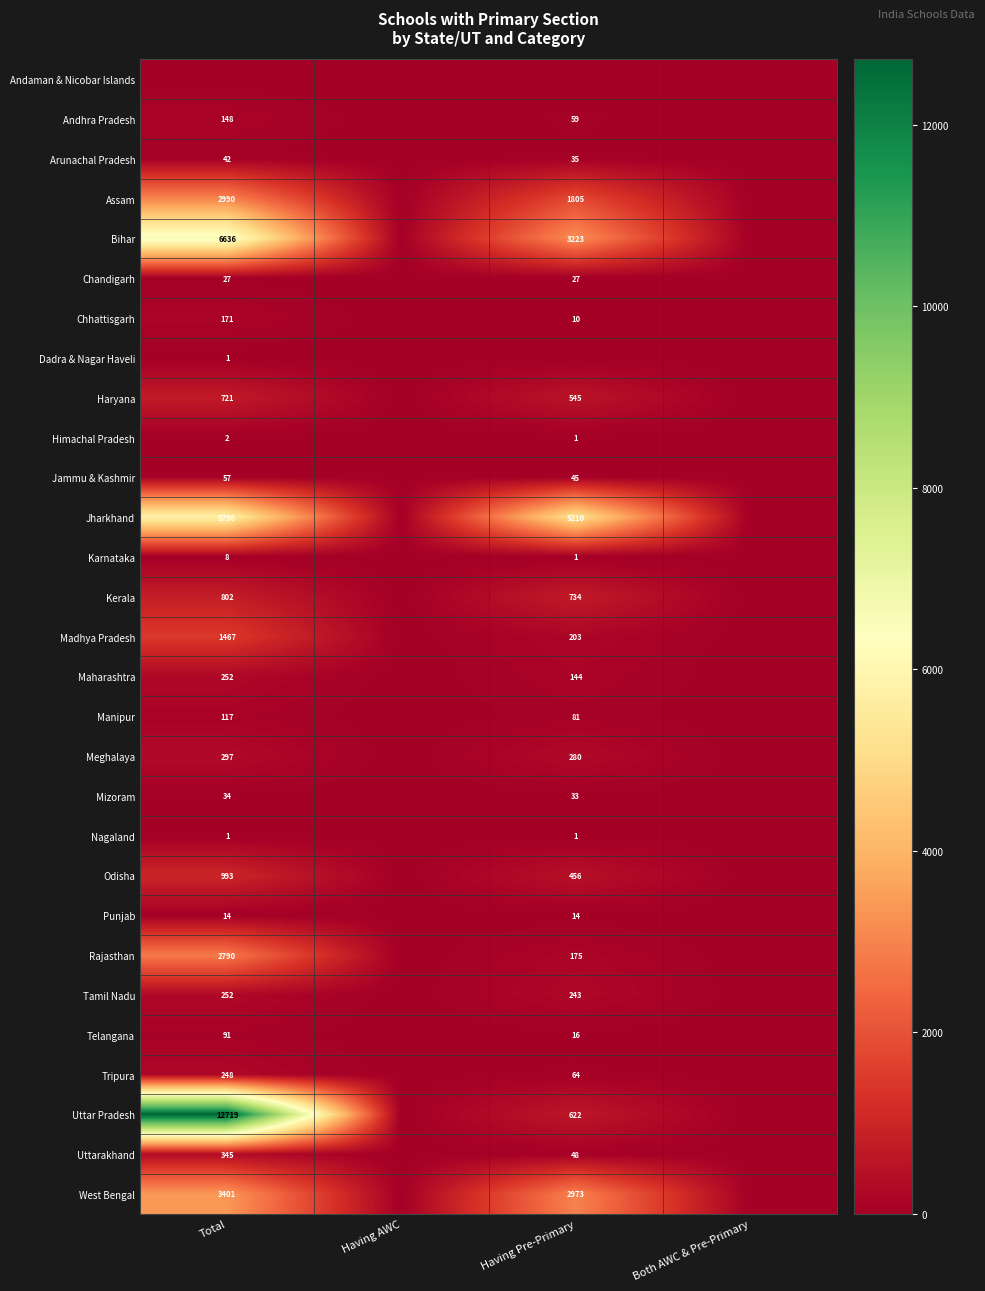

The value of Uttar Pradesh at Having Pre-Primary is 383. True or false?

False